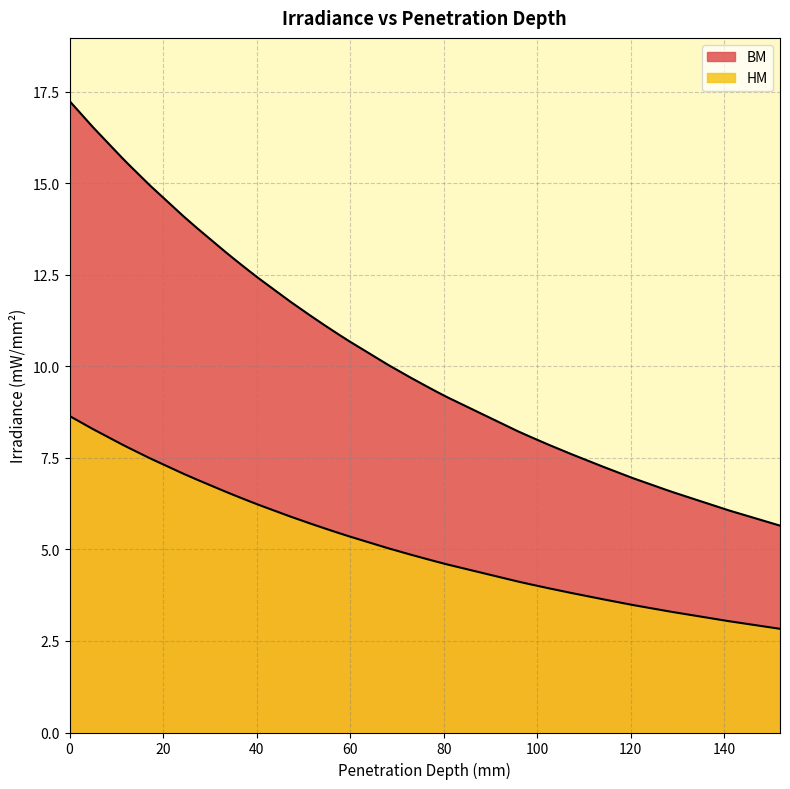

True or false: BM and HM cross at least once.

False